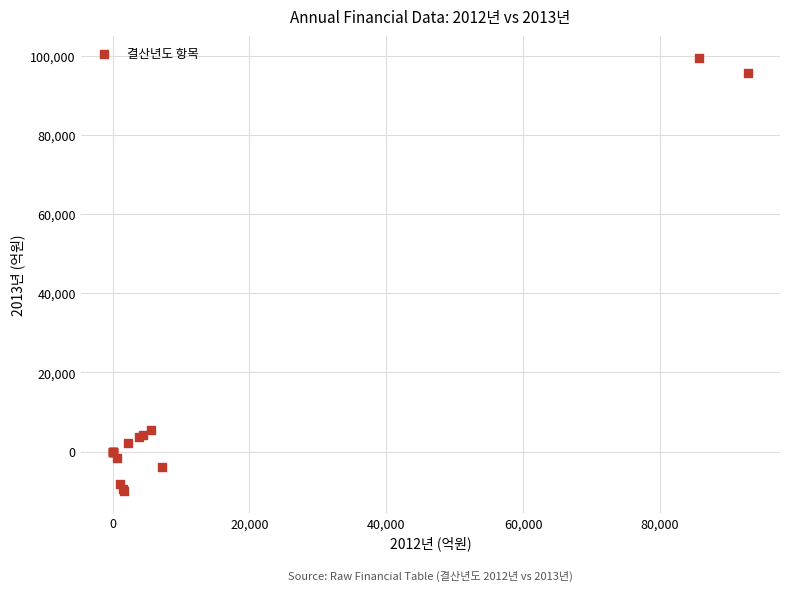

What Y value in the scatter plot is closest to 44758?

5562.7